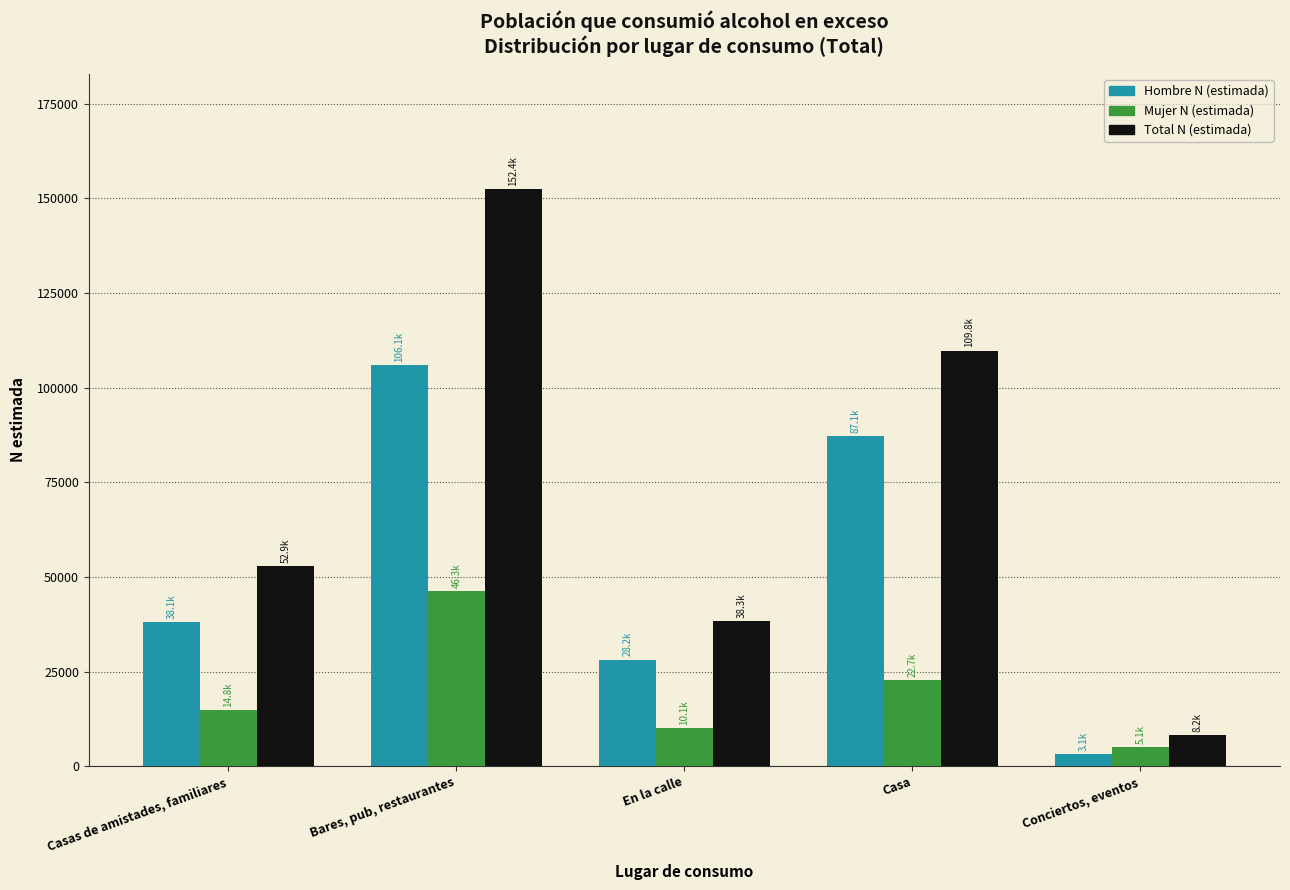

Reading right to left, what are all the values shown in this chart?

Hombre N (estimada): Conciertos, eventos=3093	Casa=87085	En la calle=28174	Bares, pub, restaurantes=106085	Casas de amistades, familiares=38147
Mujer N (estimada): Conciertos, eventos=5064	Casa=22705	En la calle=10090	Bares, pub, restaurantes=46314	Casas de amistades, familiares=14782
Total N (estimada): Conciertos, eventos=8157	Casa=109790	En la calle=38264	Bares, pub, restaurantes=152399	Casas de amistades, familiares=52929